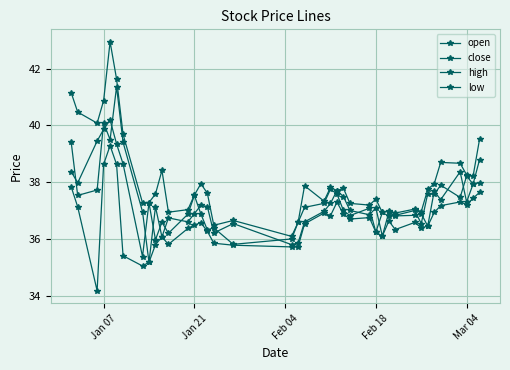

Which series has the largest total across all categories?

high